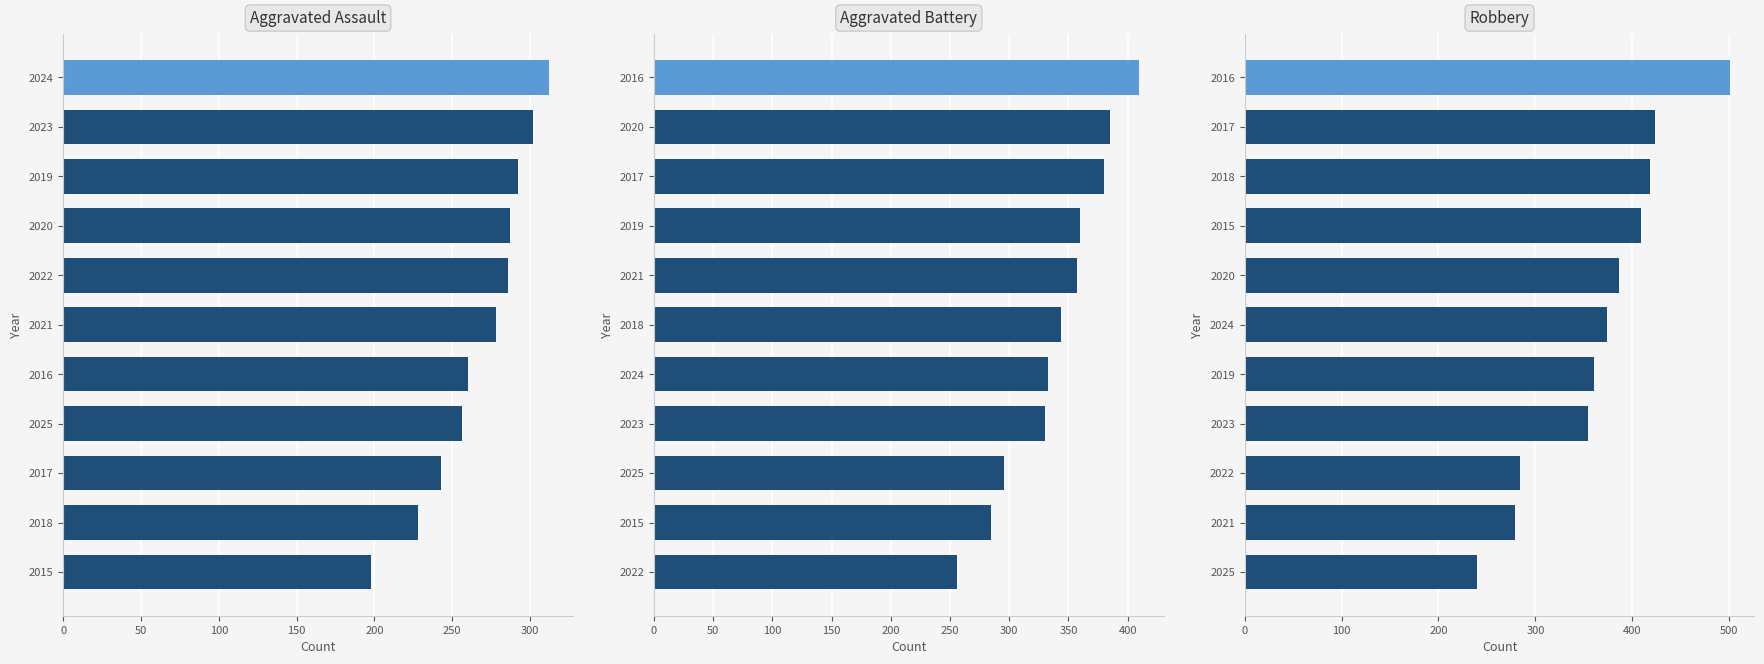

What is the smallest value displayed?

198